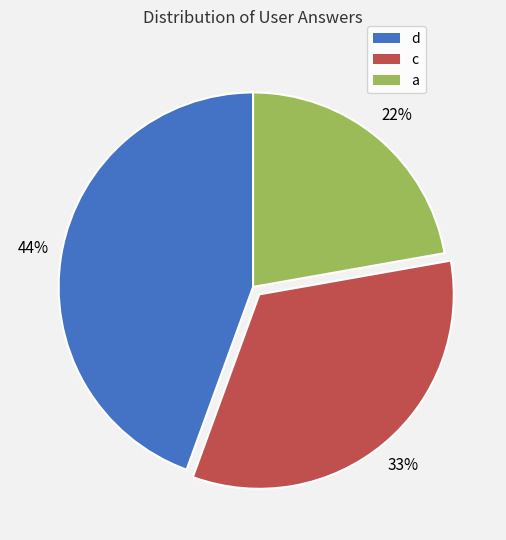

To the nearest percent, what is the combined percentage of d and c?

78%